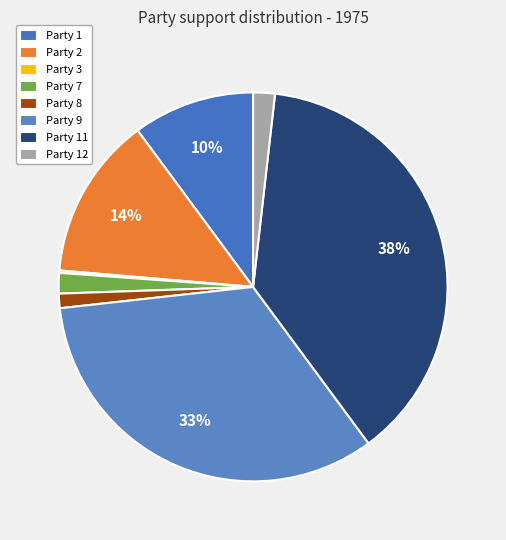

What is the change in value from Party 7 to Party 9?

+0.3